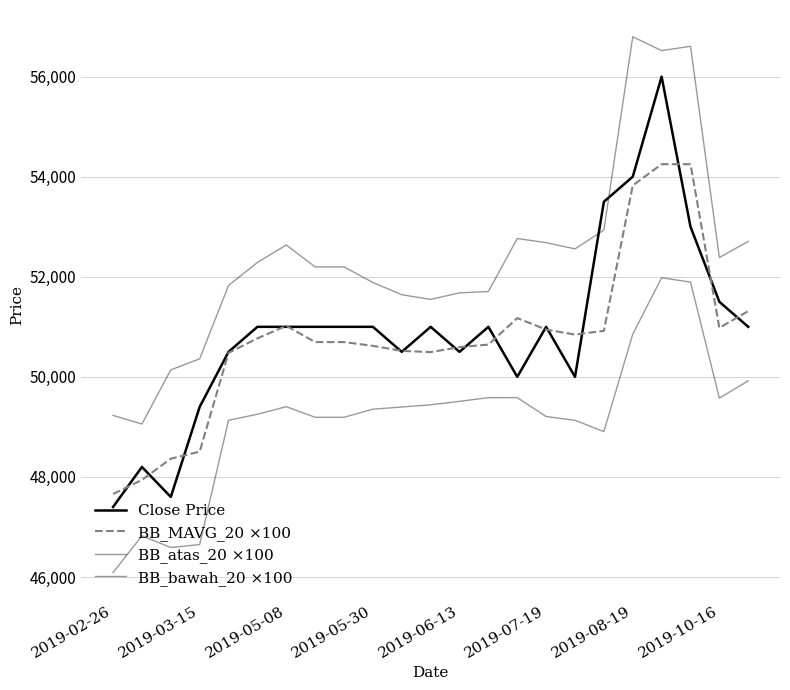

How many lines are shown in the chart?

4